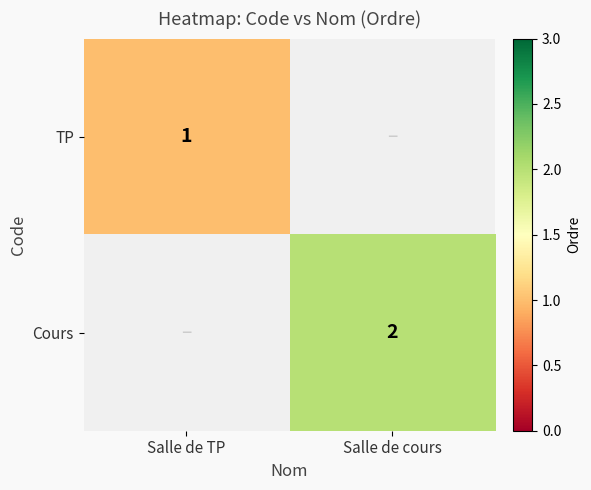

The TP series shows 1 at Salle de TP. True or false?

True